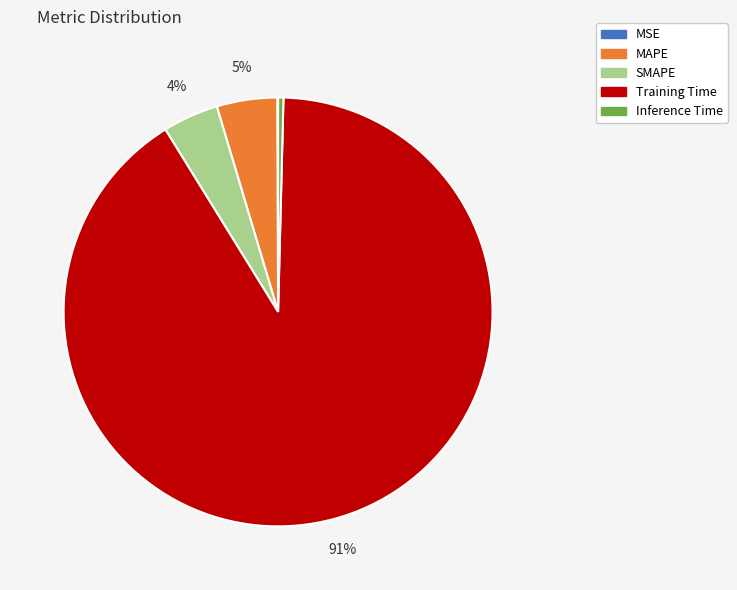

Is there a majority slice in this chart?

Yes